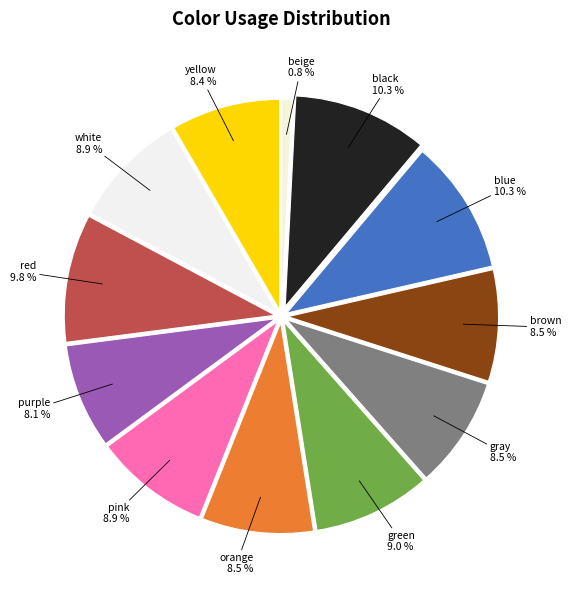

Combined, do black and brown account for over 50%?

No